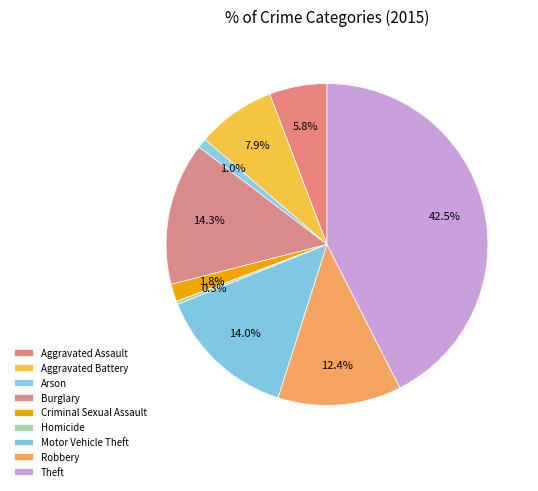

How many segments does this pie chart have?

9